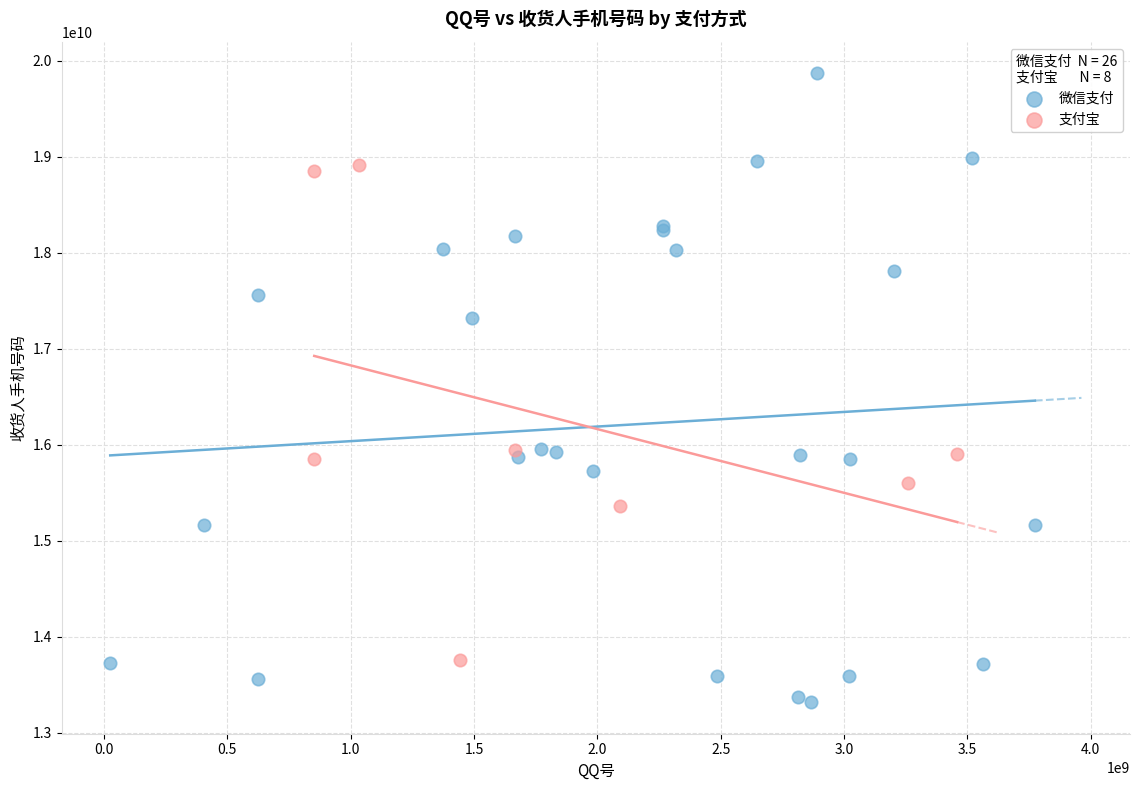

Which series has the widest spread of Y values?

微信支付